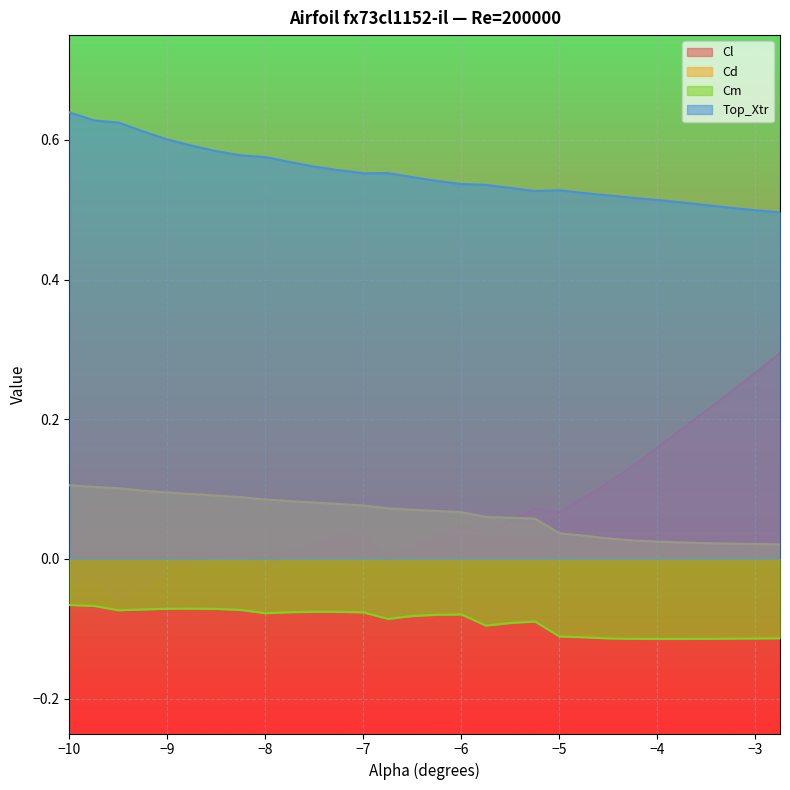

Which has a higher value, -9.5 or -3.25?

-3.25